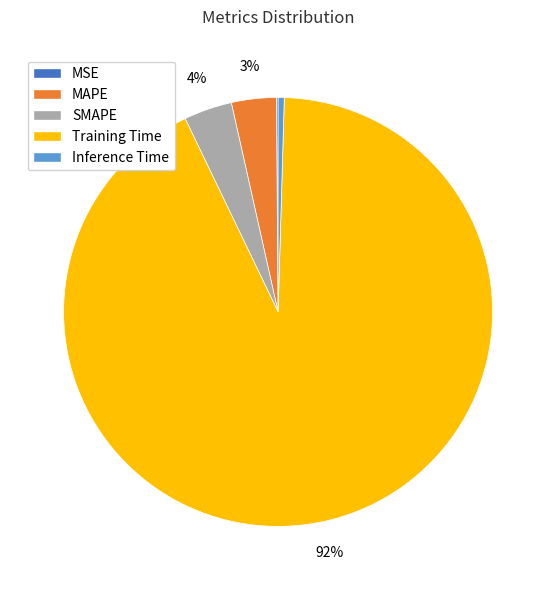

To the nearest percent, what portion does MAPE represent?

3%